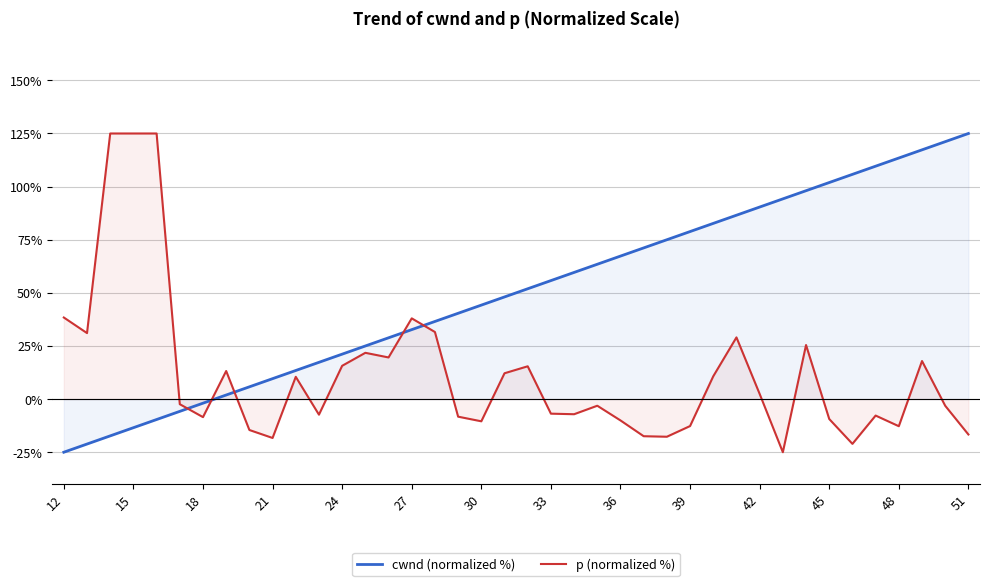

The cwnd (normalized %) series shows 134.7 at 42. True or false?

False